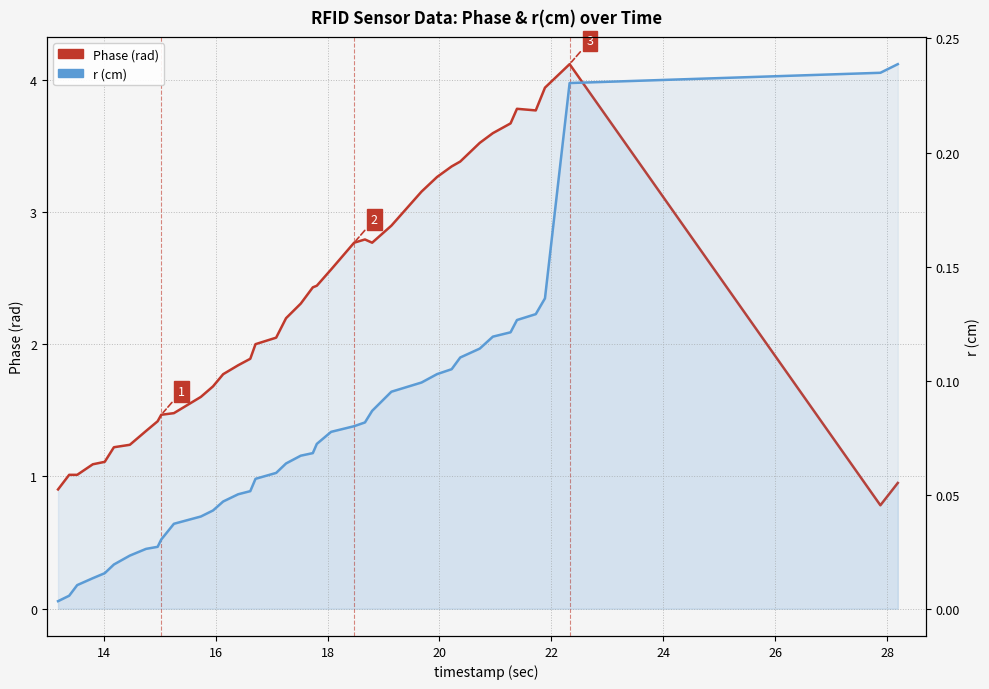

True or false: r (cm) and Phase (rad) cross at least once.

False